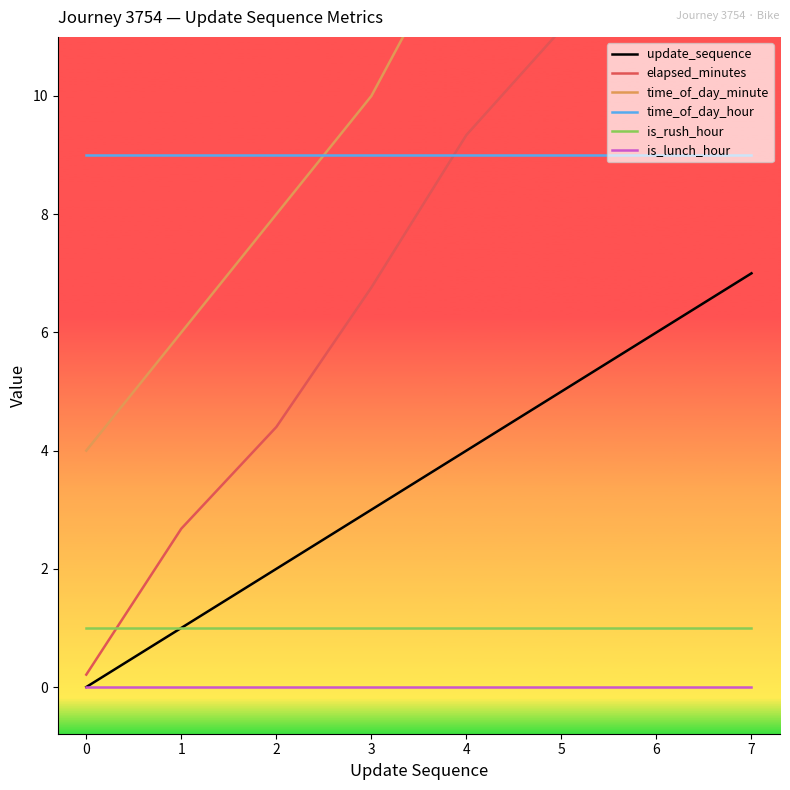

Rank the series by their maximum value, from lowest to highest.

is_lunch_hour, is_rush_hour, update_sequence, time_of_day_hour, elapsed_minutes, time_of_day_minute